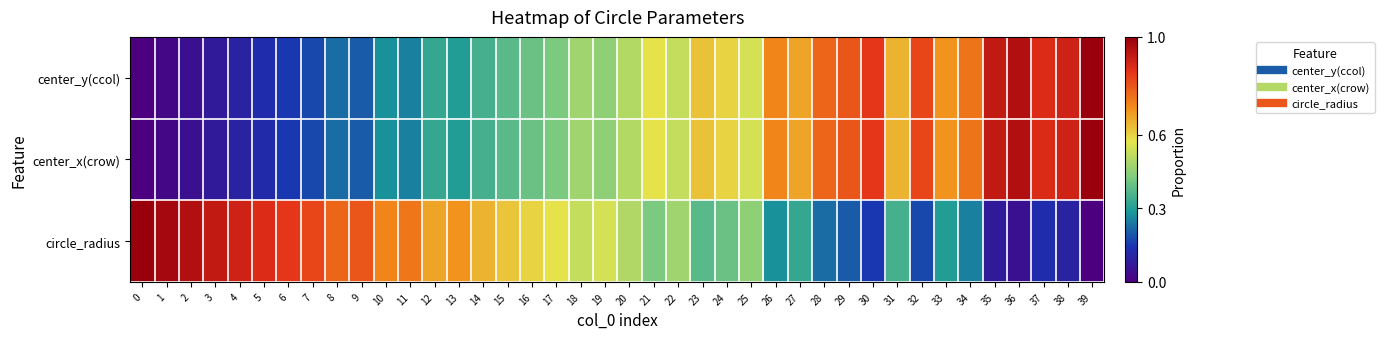

At which category does the chart reach its peak across all series?

39